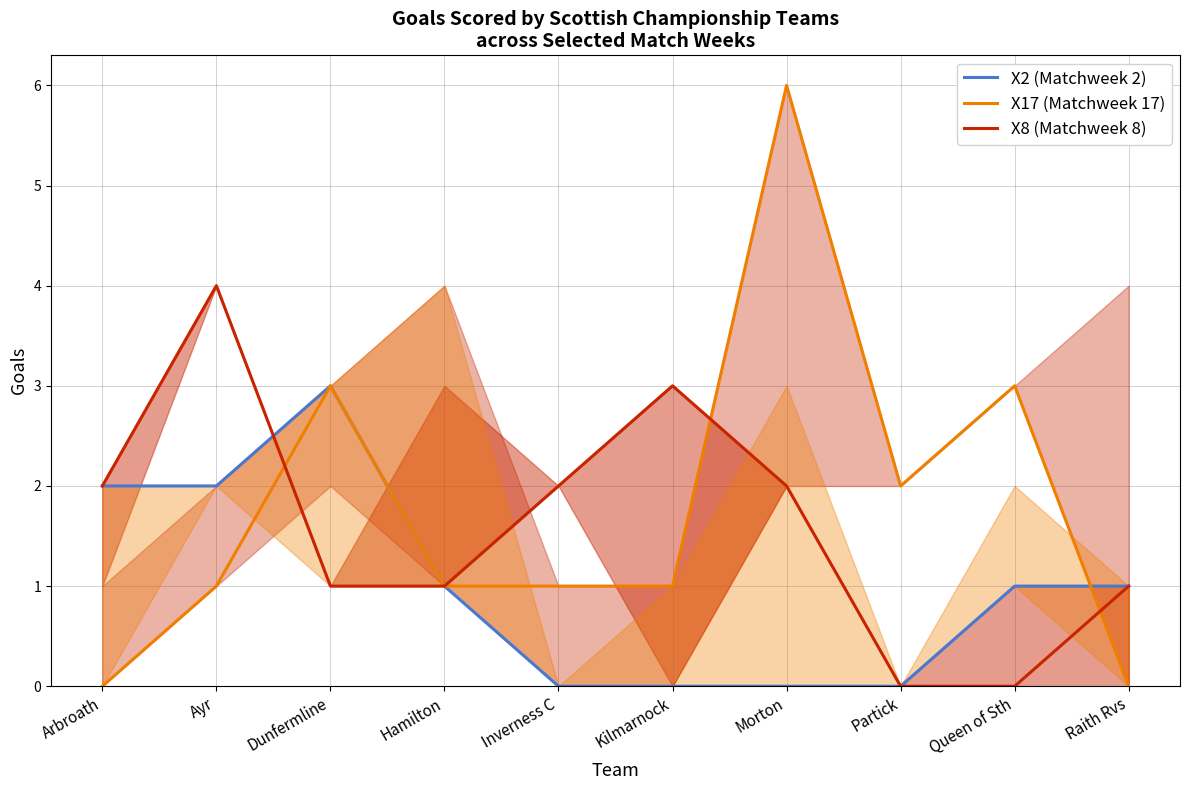

Where is X2 (Matchweek 2) nearest to the value 1?

Hamilton